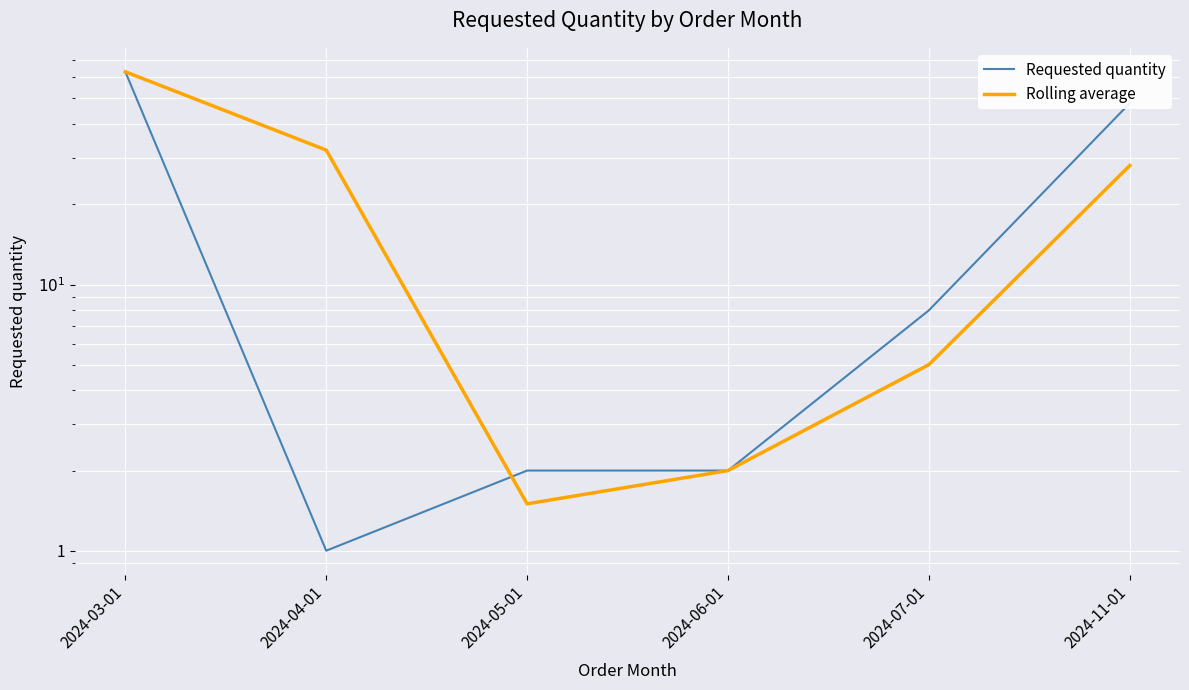

True or false: Requested quantity has a value of 63.0 at 2024-03-01.

True